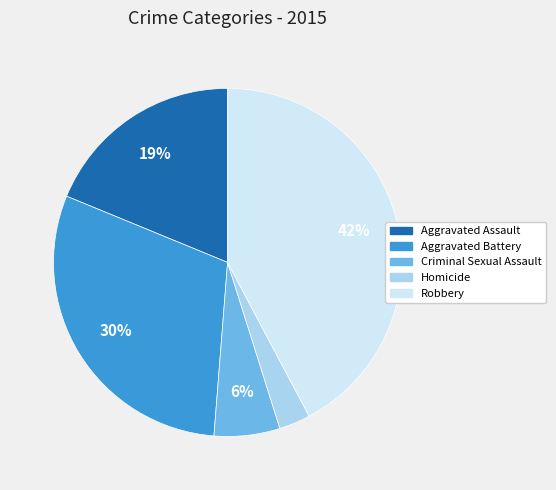

The Criminal Sexual Assault slice represents 1% of the pie. True or false?

False